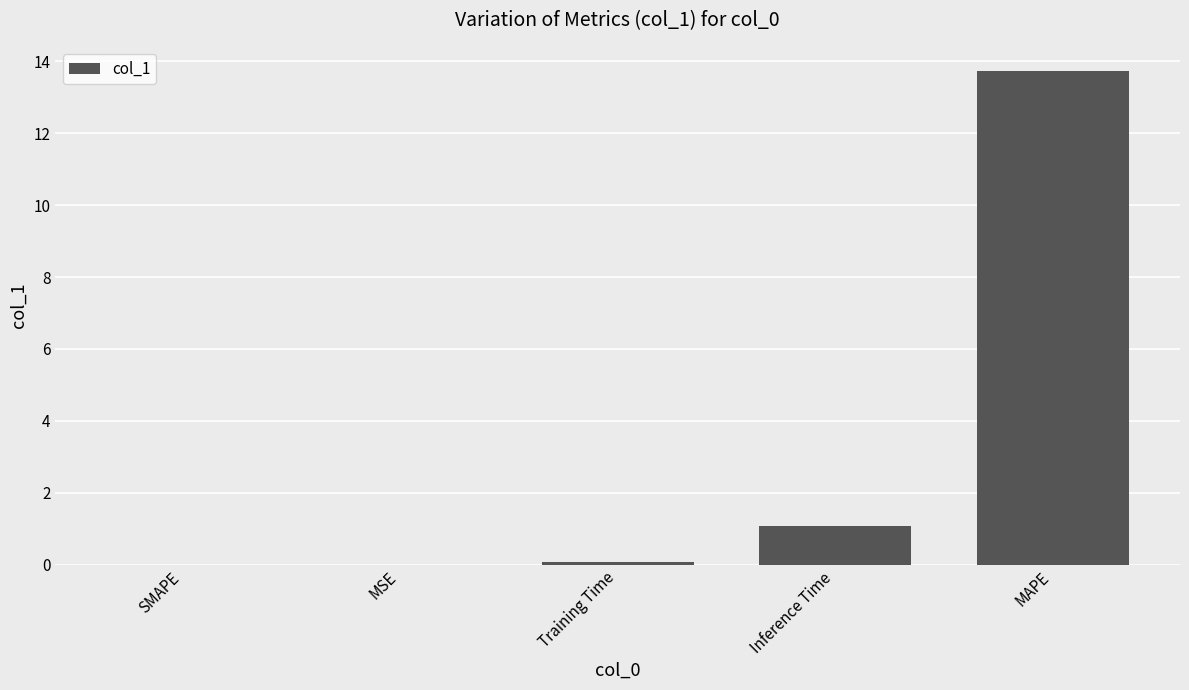

What is the sum of all values?

14.9